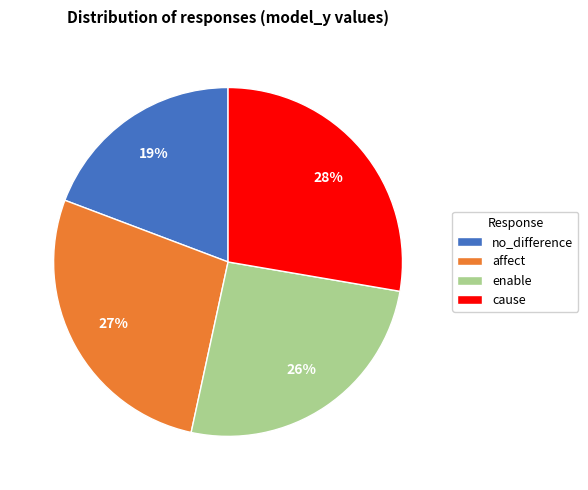

Combined, do no_difference and affect account for over 50%?

No